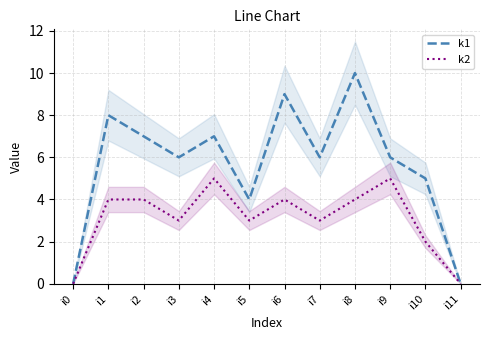

Which label corresponds to the smallest value in the chart?

i0